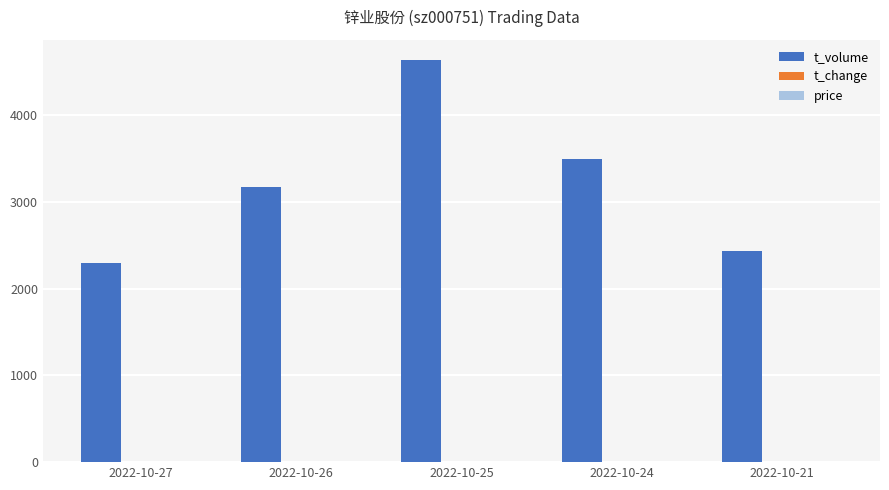

Which category has the highest value across all series?

2022-10-25